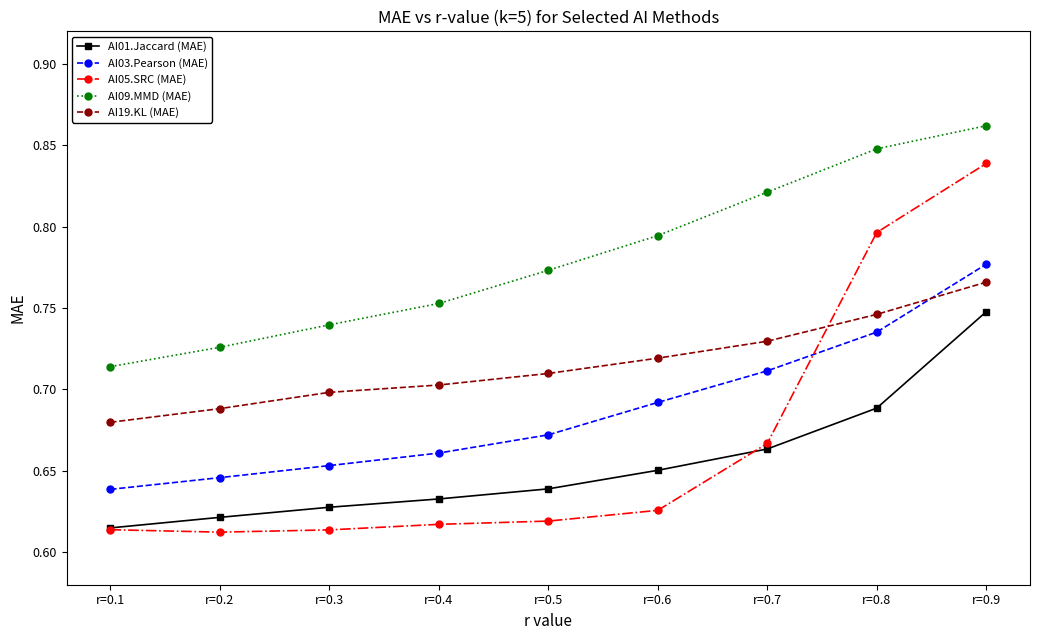

True or false: AI05.SRC (MAE) has more than 2 interior local peaks.

False